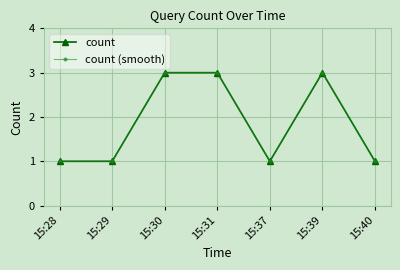

Where is the first local minimum for count?

15:37